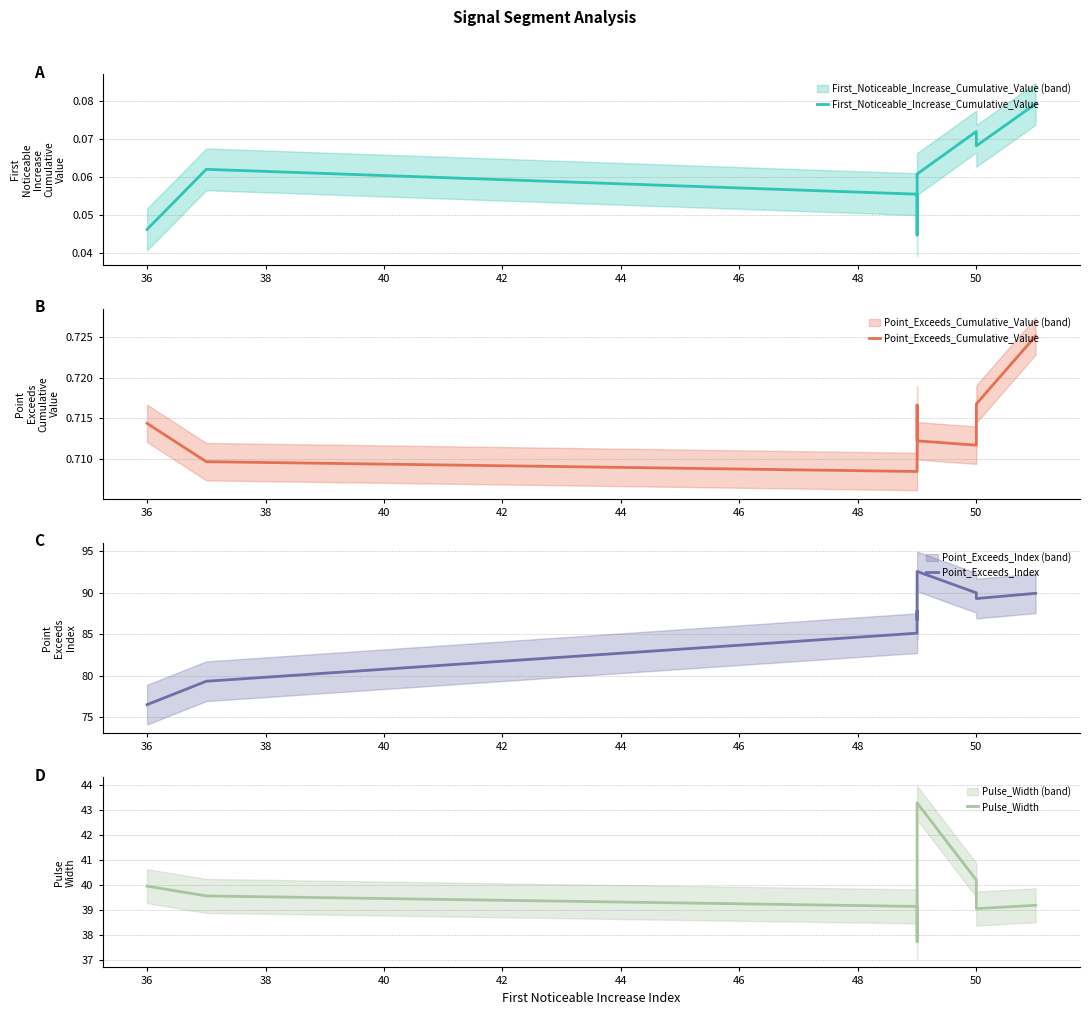

What are all the series names shown in the legend?

First_Noticeable_Increase_Cumulative_Value, Point_Exceeds_Cumulative_Value, Point_Exceeds_Index, Pulse_Width